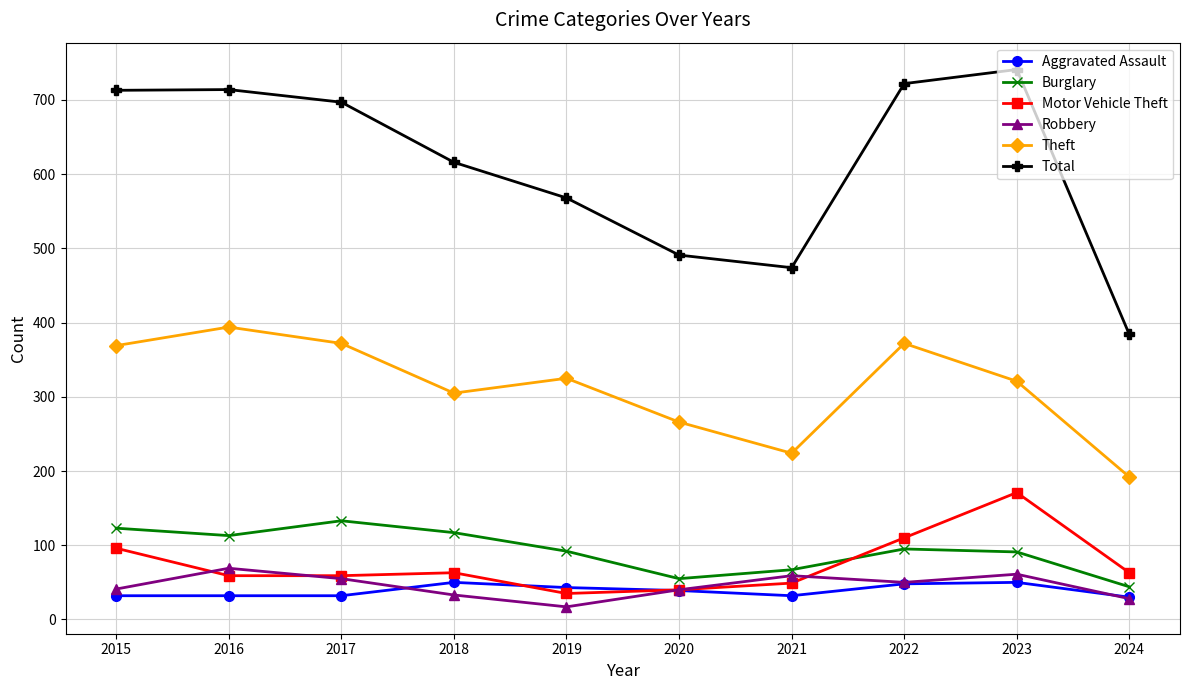

True or false: Motor Vehicle Theft and Burglary cross at least once.

True